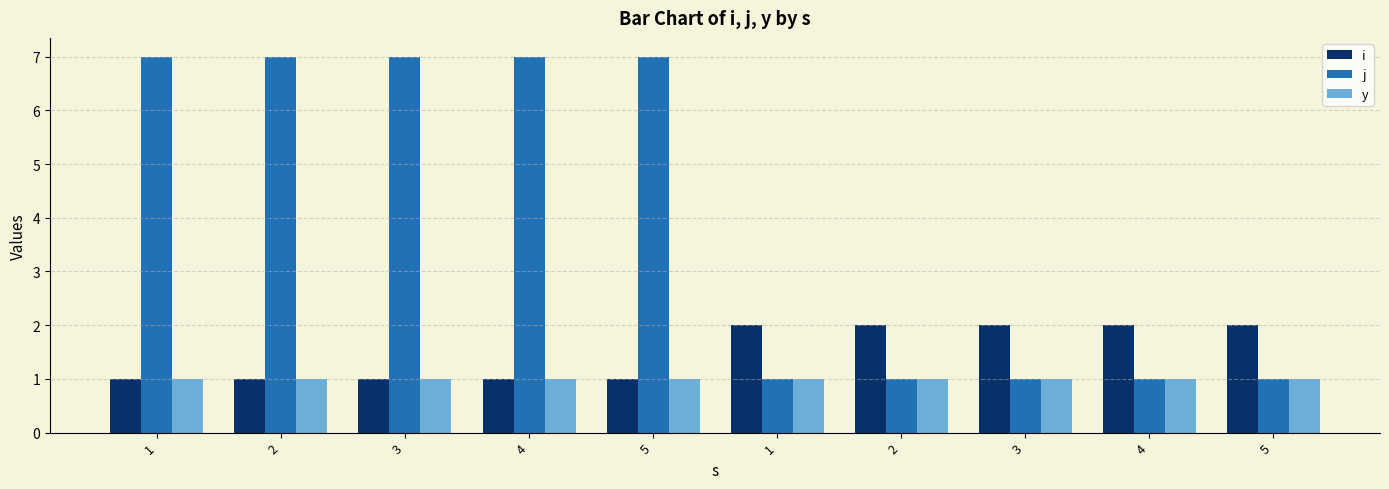

Which category has the lowest value in the j series?

1